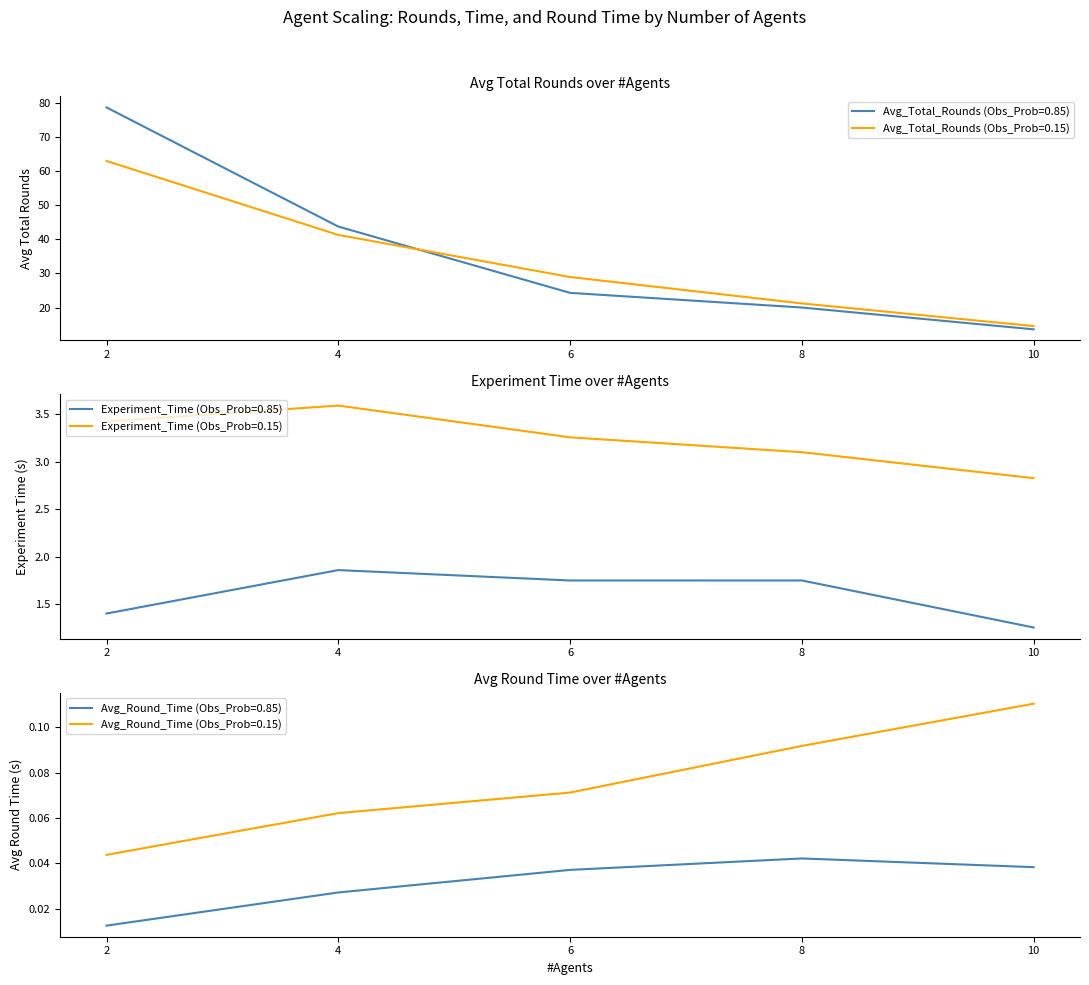

What is the maximum value shown in the chart?

78.7